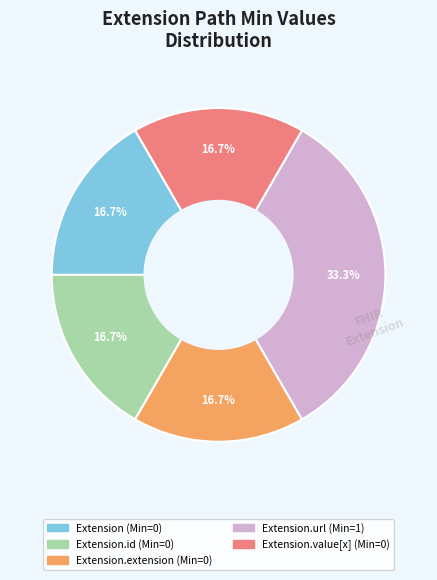

Is there any slice that represents more than half of the pie?

No